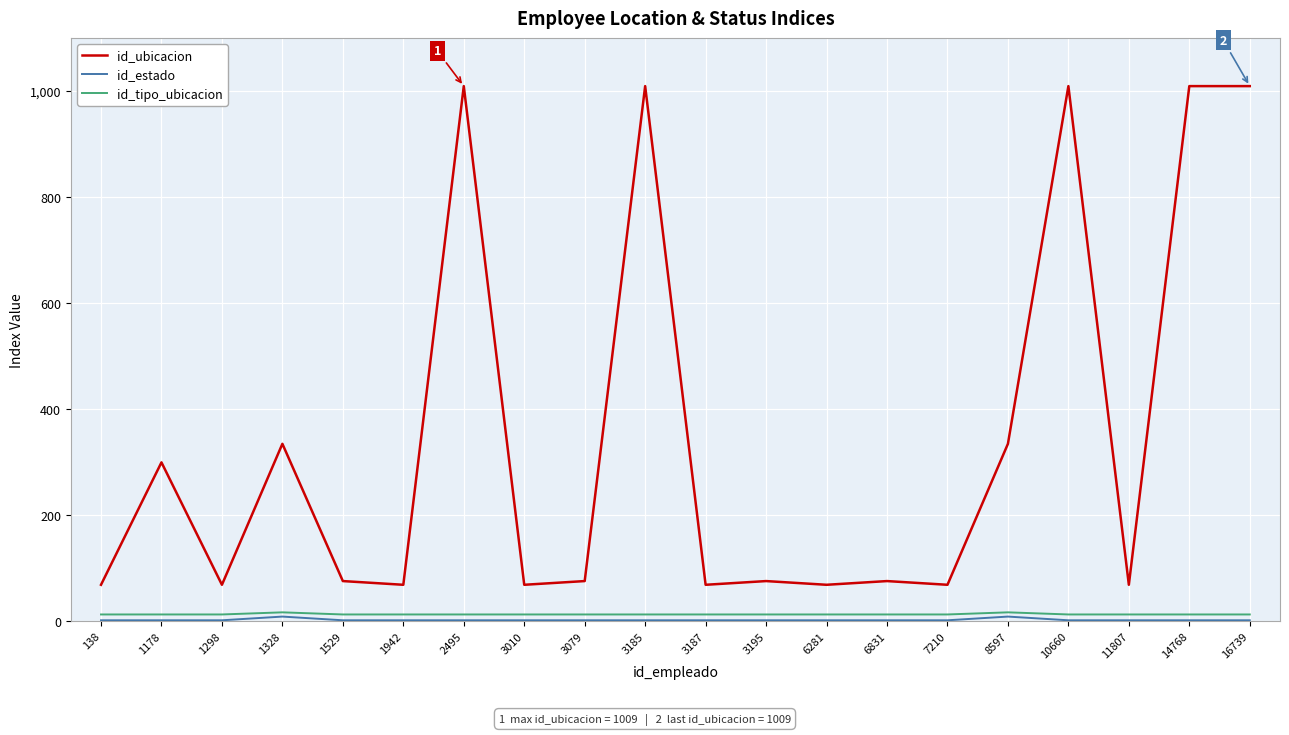

Between 3079 and 14768, which series saw the biggest shift?

id_ubicacion